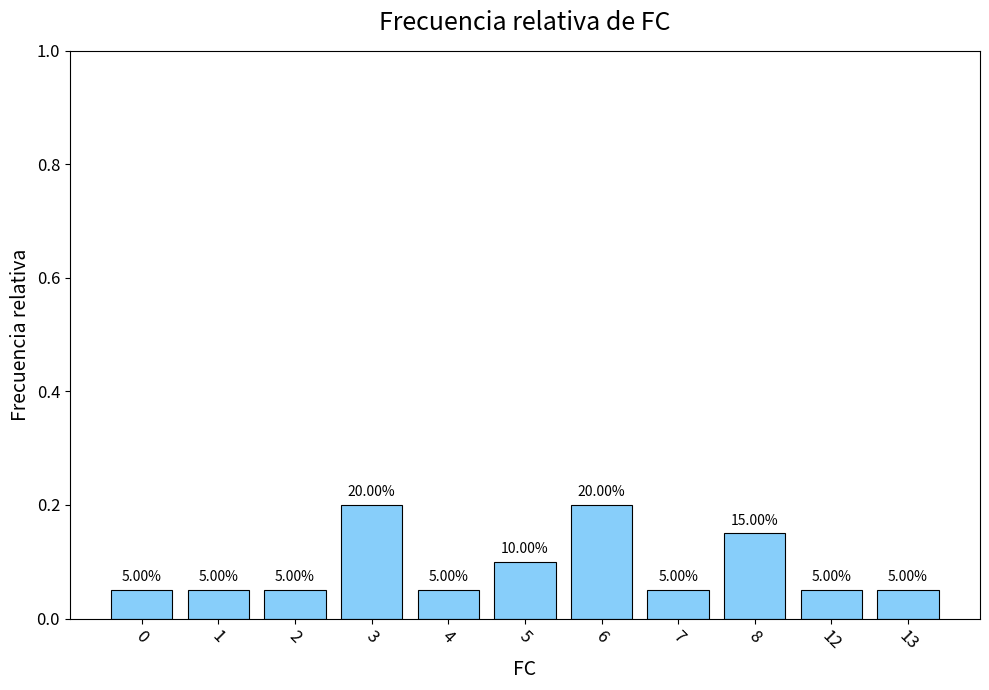

How many bars are there in total?

11